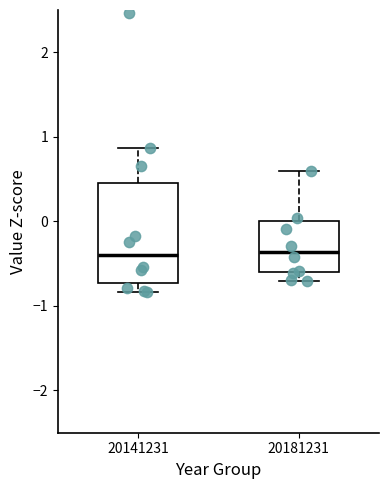

Which box is the tallest, from its lower edge to its upper edge?

20141231